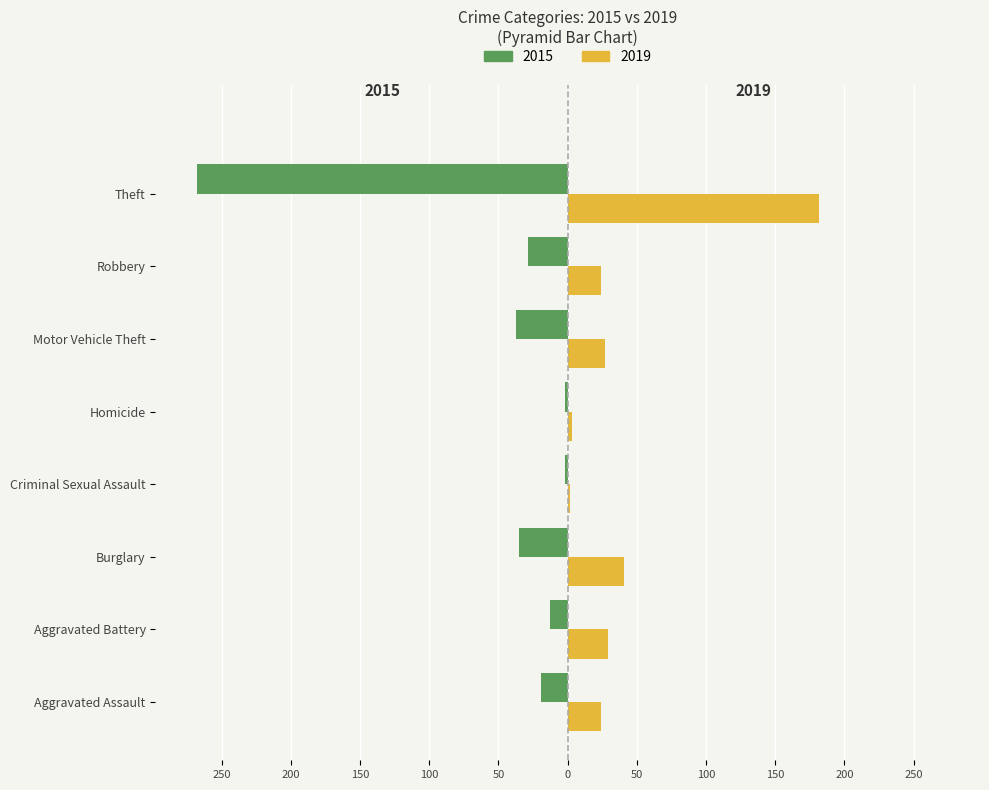

What is the label of the 6th bar from the right?

Burglary